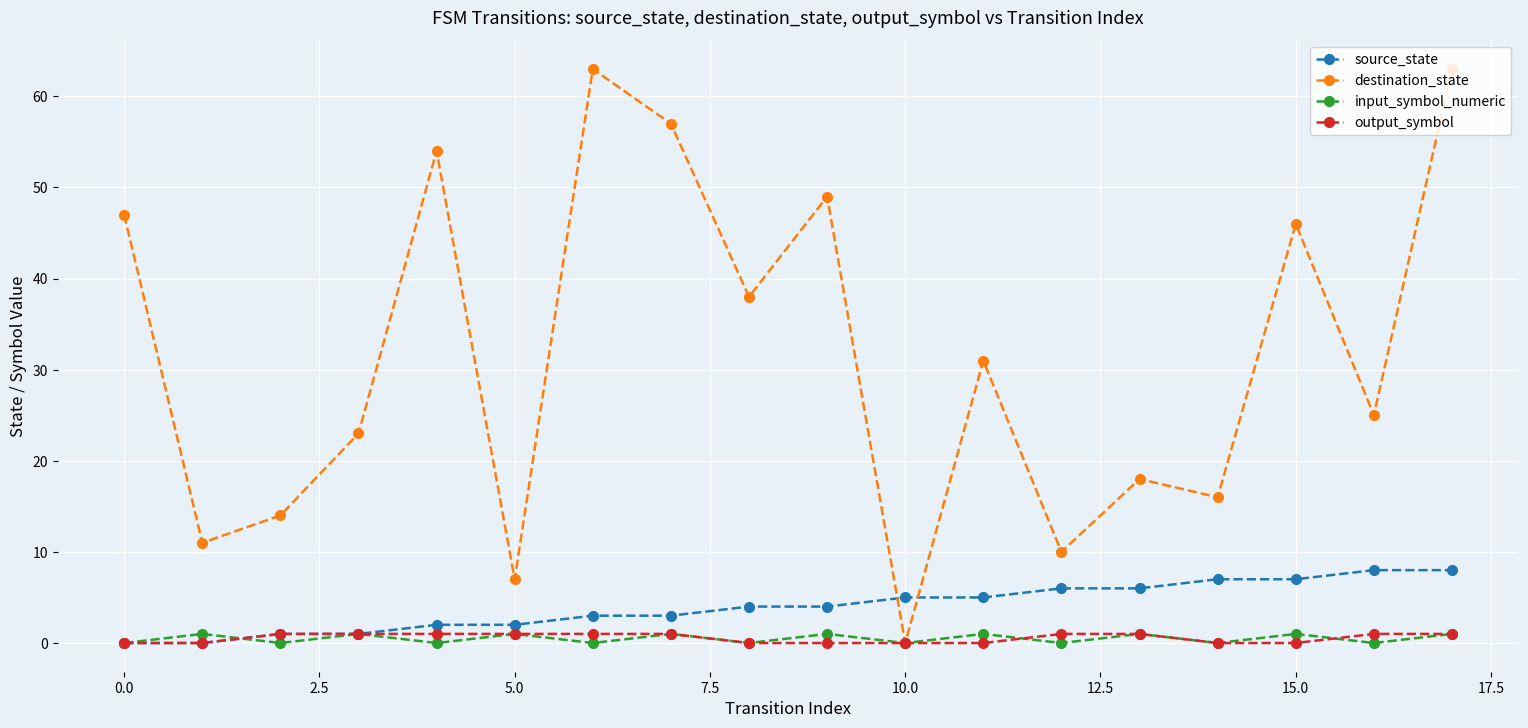

How many values in the output_symbol series are below 1?

8